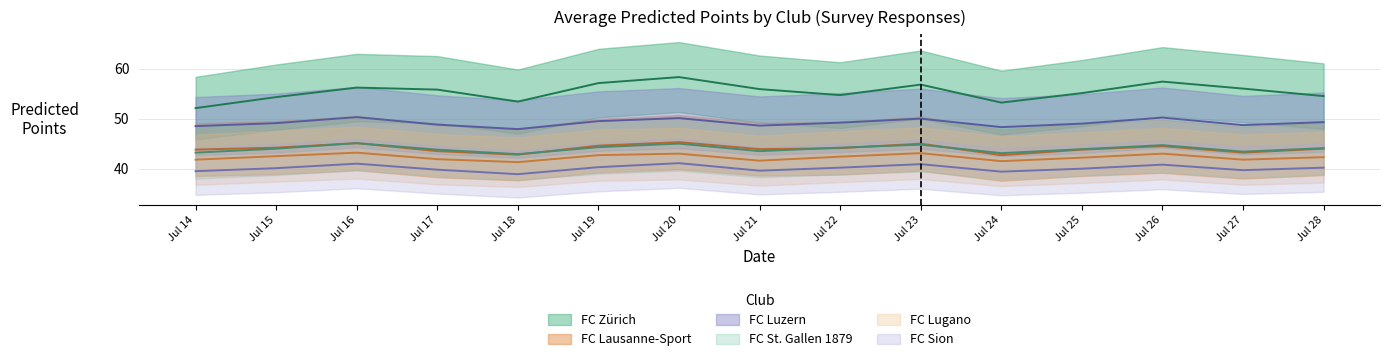

What is the difference between the FC St. Gallen 1879 values at Jul 20 and Jul 17?

1.2